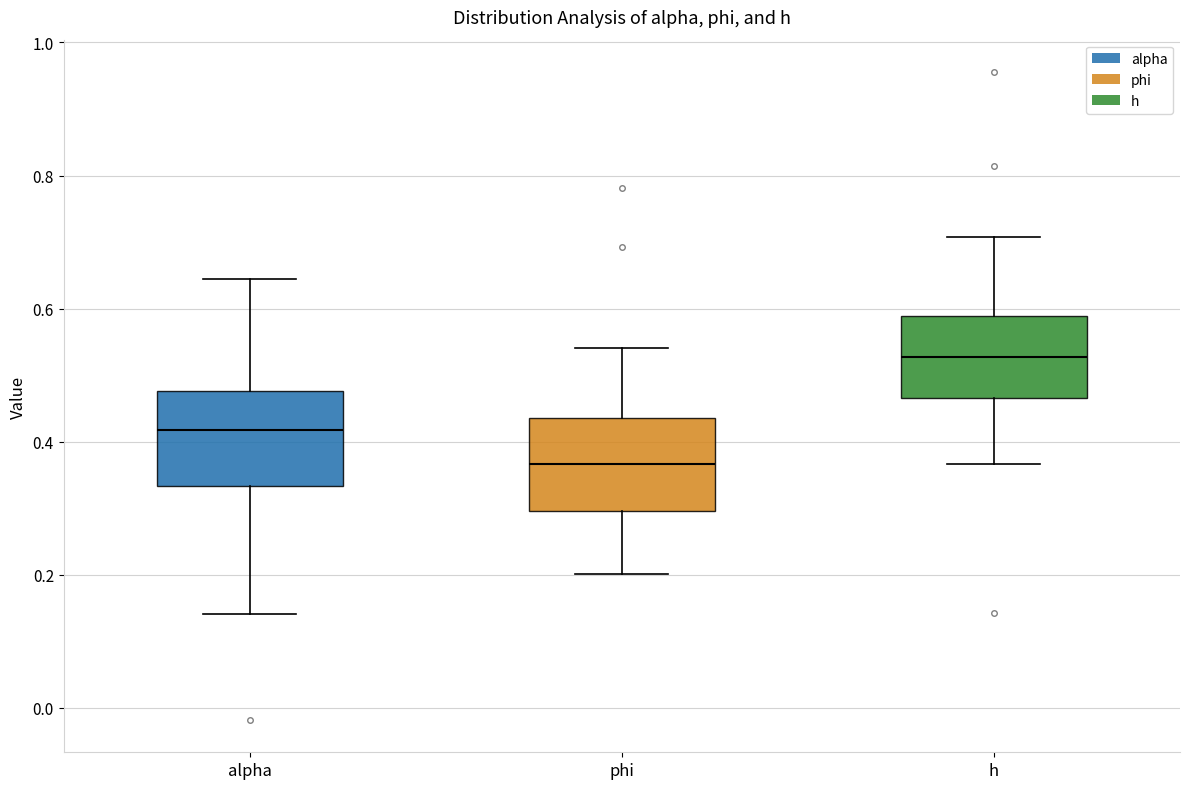

Reading left to right, read every box against the y-axis: the position of its median line, the range the box covers, and the ends of its whiskers. The values are not printed on the chart, so give them approximately, as read against the axis.

alpha: median 0.42, box 0.34 to 0.48, whiskers 0.14 to 0.64
phi: median 0.36, box 0.30 to 0.44, whiskers 0.20 to 0.54
h: median 0.52, box 0.46 to 0.58, whiskers 0.36 to 0.70